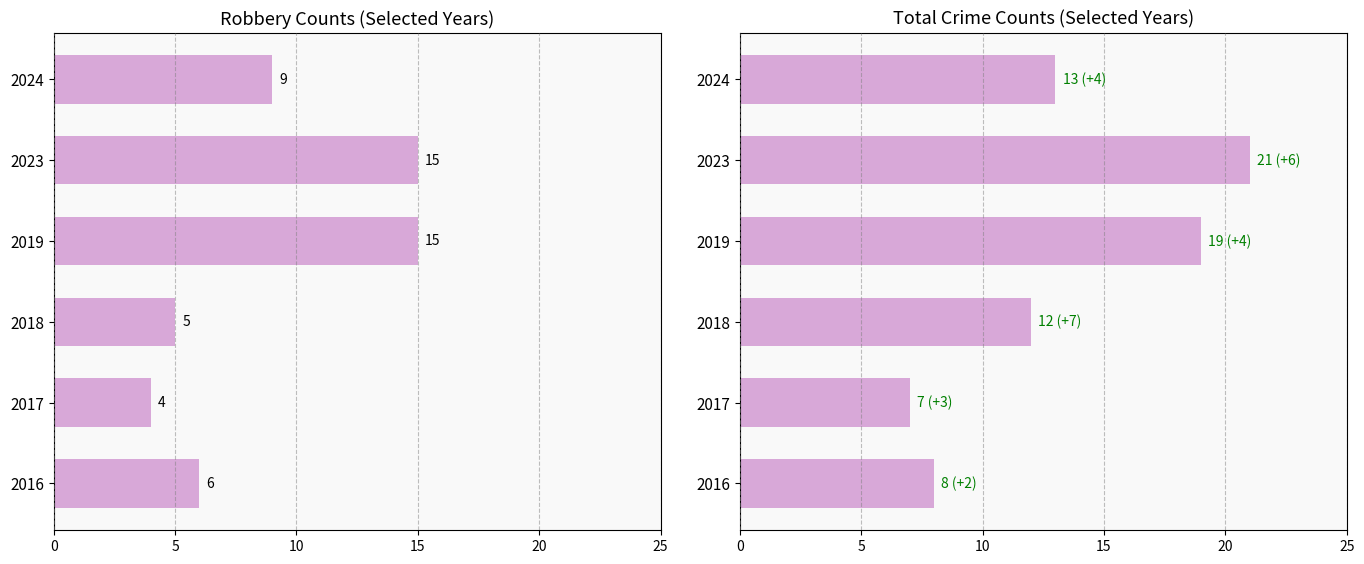

What is the value of the Total bar at the 2nd from the left?

7